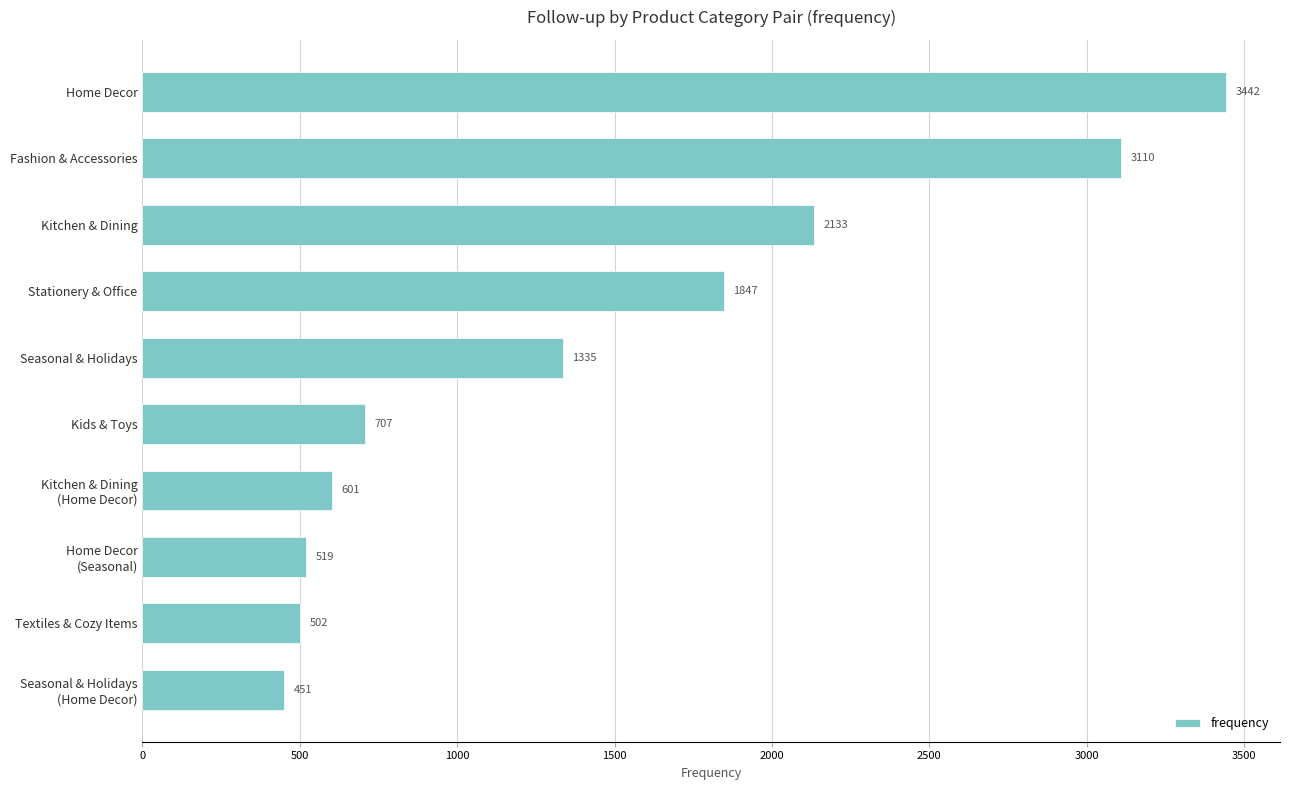

What is the ratio of the value at Stationery & Office to the value at Kids & Toys?

2.6